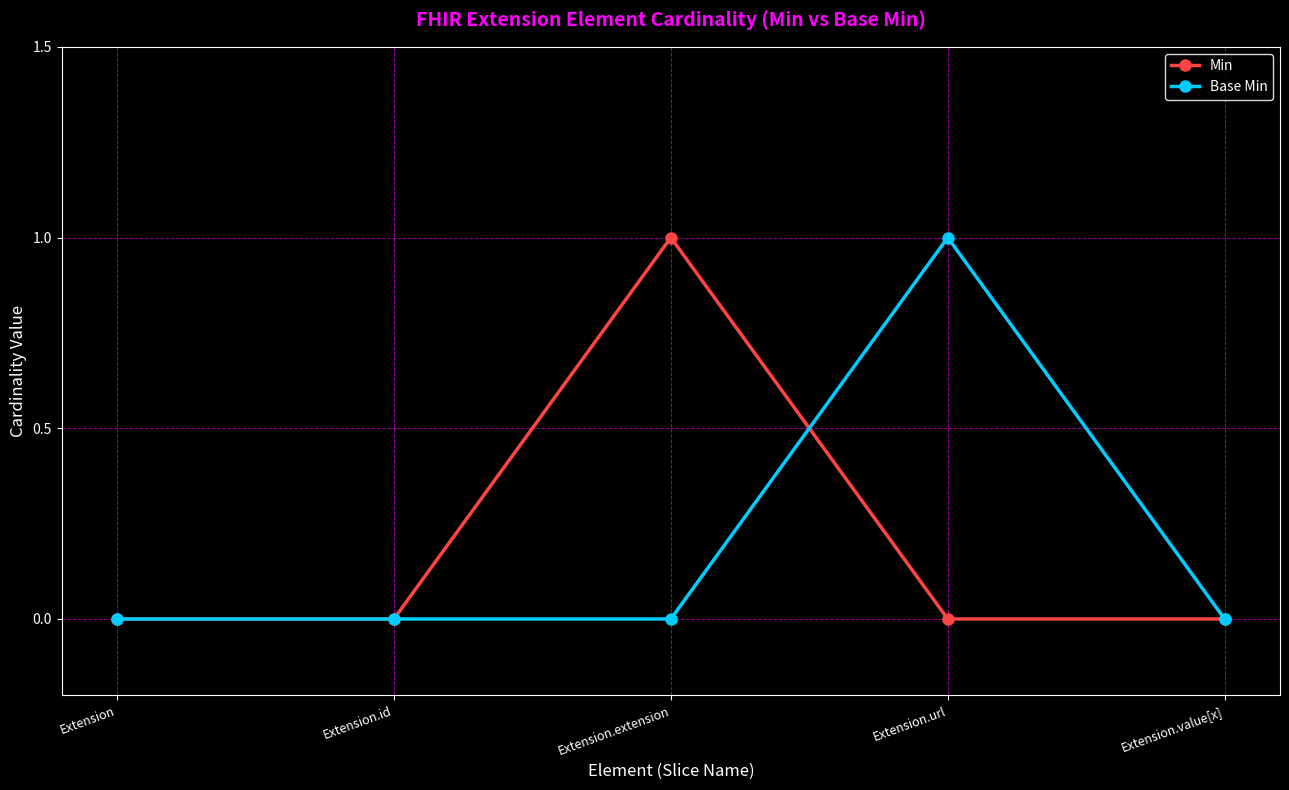

The value of Min at Extension.value[x] is -1. True or false?

False